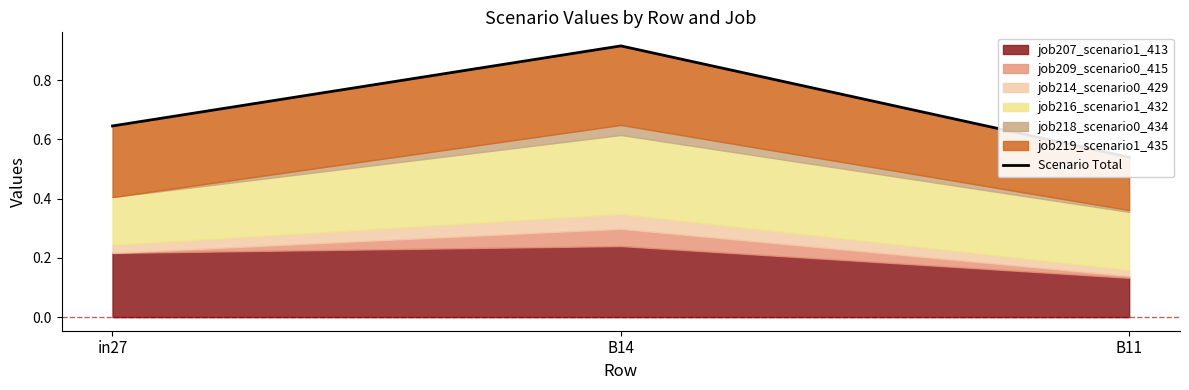

What is the difference between the values at in27 and B11?

0.1